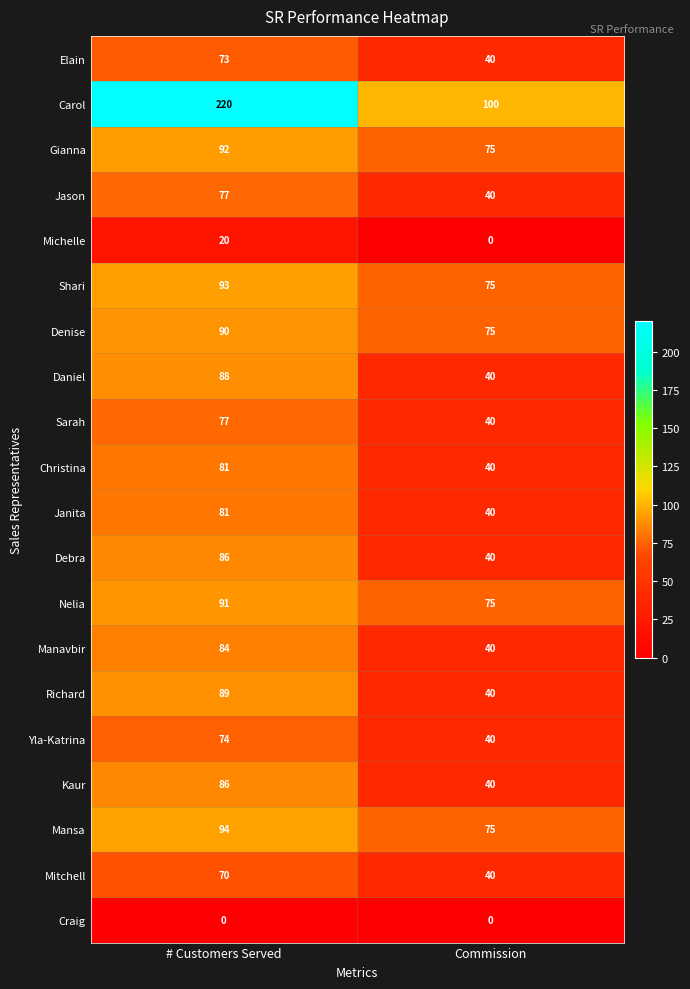

What value does the Mitchell series have at Commission?

40